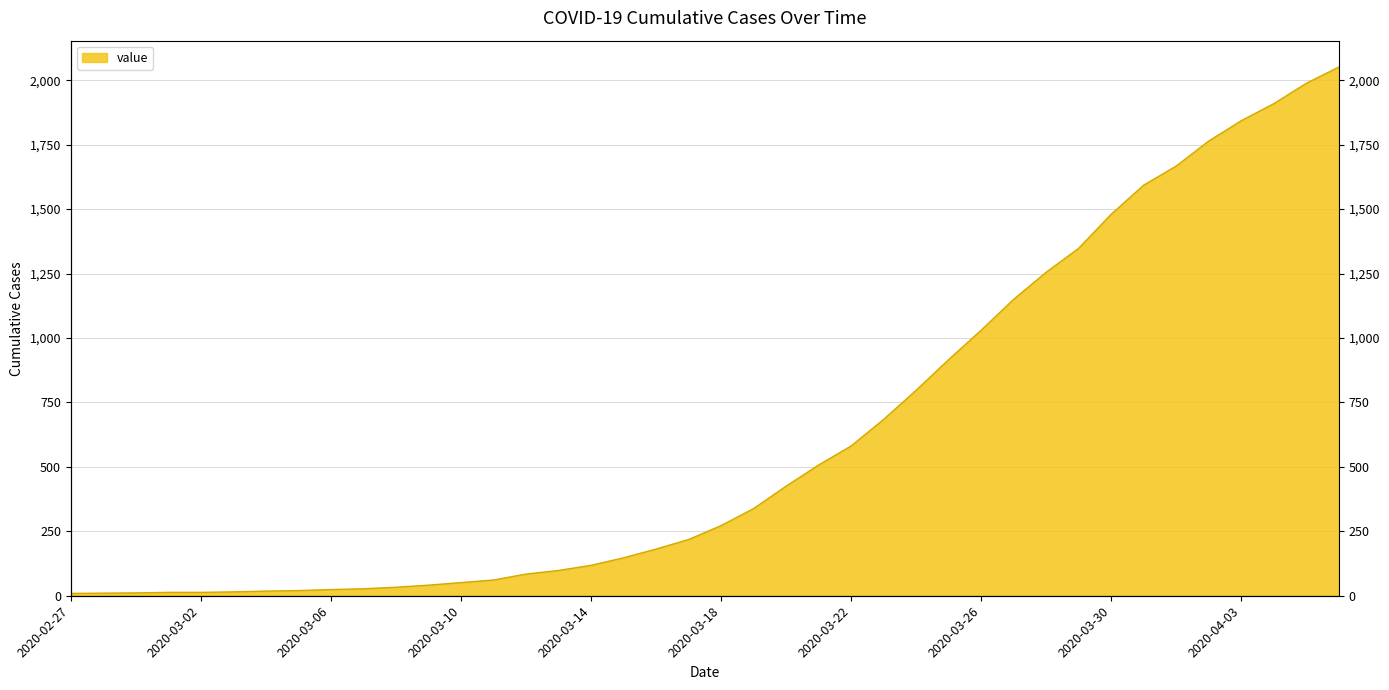

List the labels in order of value, smallest first.

2020-02-27, 2020-02-28, 2020-02-29, 2020-03-01, 2020-03-02, 2020-03-03, 2020-03-04, 2020-03-05, 2020-03-06, 2020-03-07, 2020-03-08, 2020-03-09, 2020-03-10, 2020-03-11, 2020-03-12, 2020-03-13, 2020-03-14, 2020-03-15, 2020-03-16, 2020-03-17, 2020-03-18, 2020-03-19, 2020-03-20, 2020-03-21, 2020-03-22, 2020-03-23, 2020-03-24, 2020-03-25, 2020-03-26, 2020-03-27, 2020-03-28, 2020-03-29, 2020-03-30, 2020-03-31, 2020-04-01, 2020-04-02, 2020-04-03, 2020-04-04, 2020-04-05, 2020-04-06